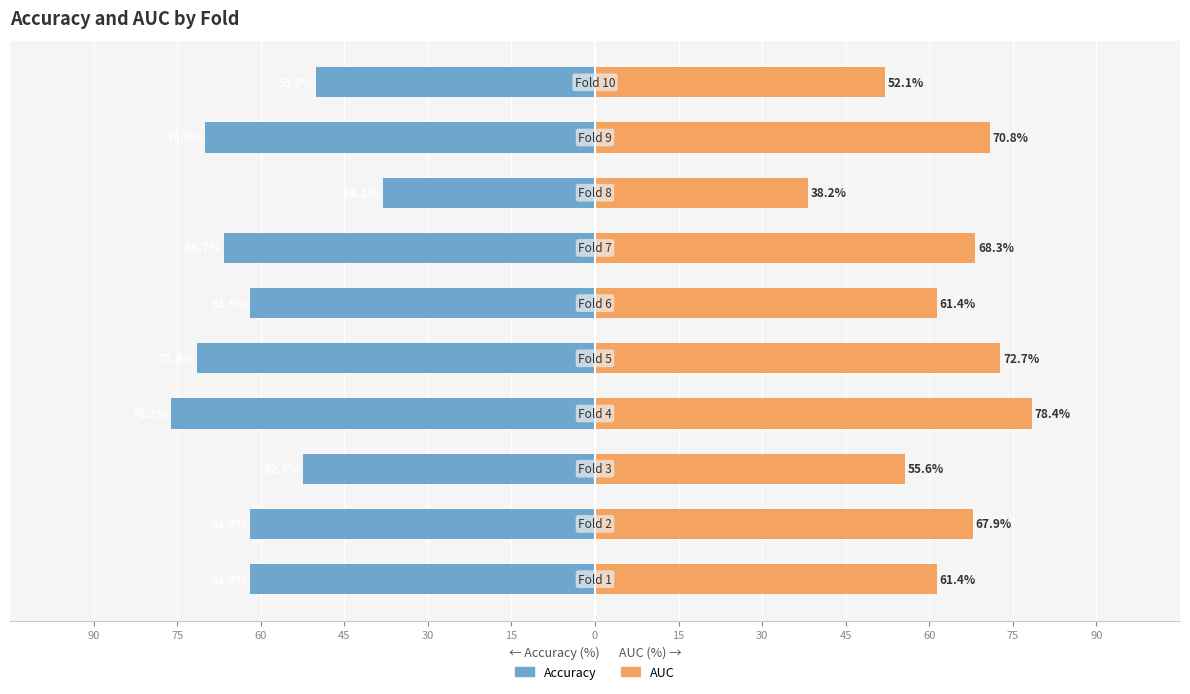

Count the number of categories in the chart.

10